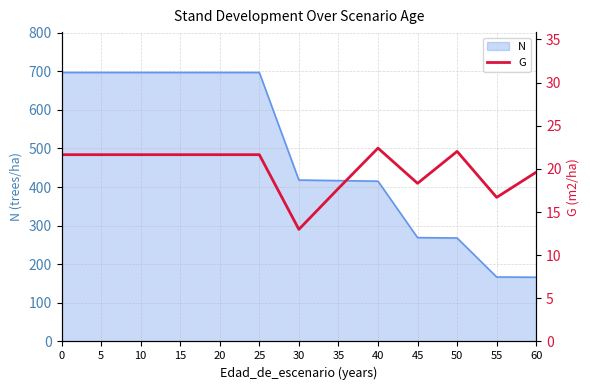

How many lines are shown in the chart?

1